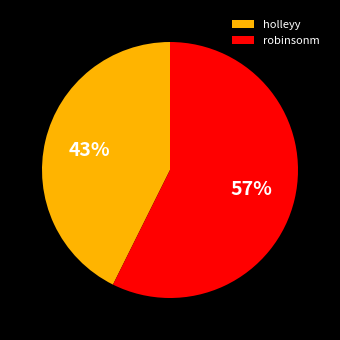

Which slice represents more than half of the pie?

robinsonm